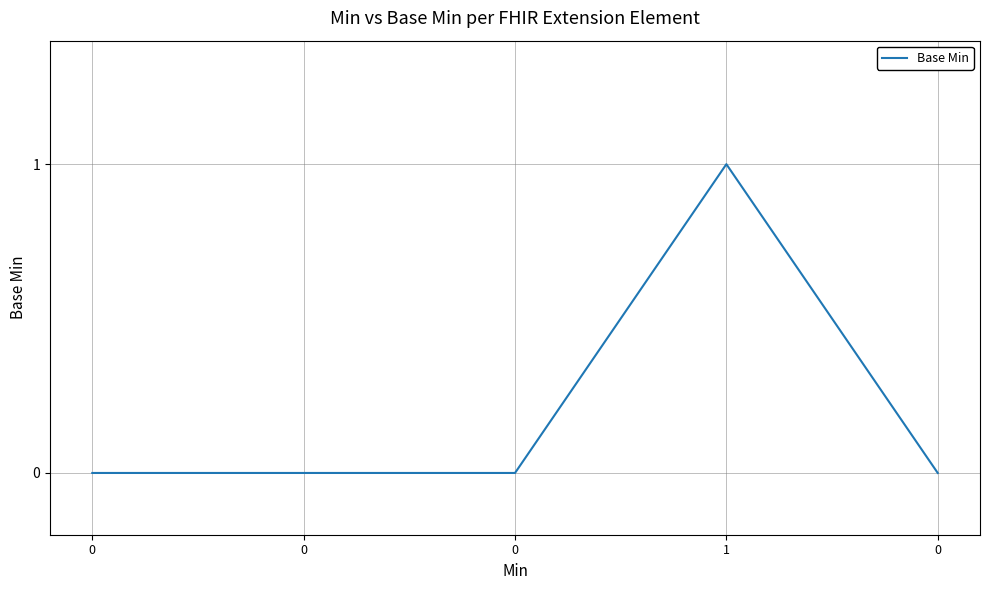

How many distinct data groups are displayed?

1